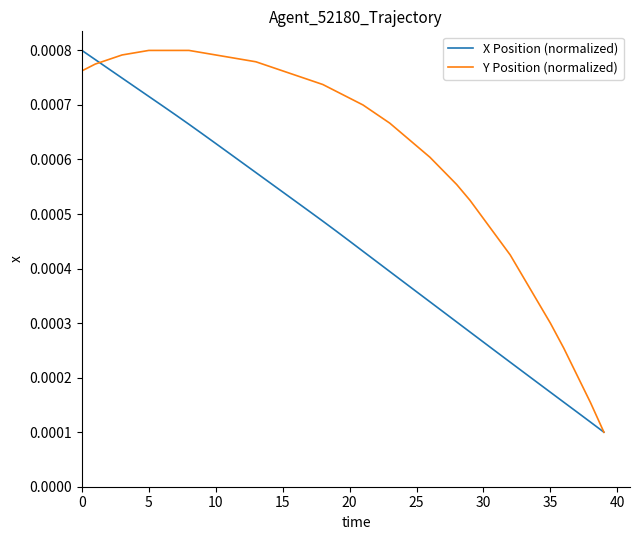

True or false: Y Position (normalized) and X Position (normalized) cross at least once.

True